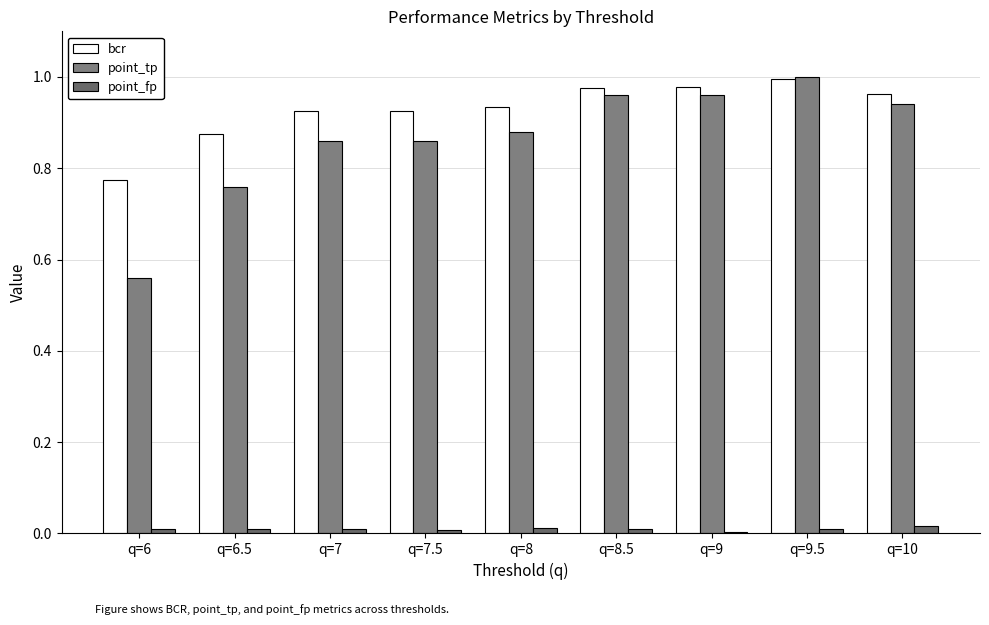

How many groups of bars are there?

9